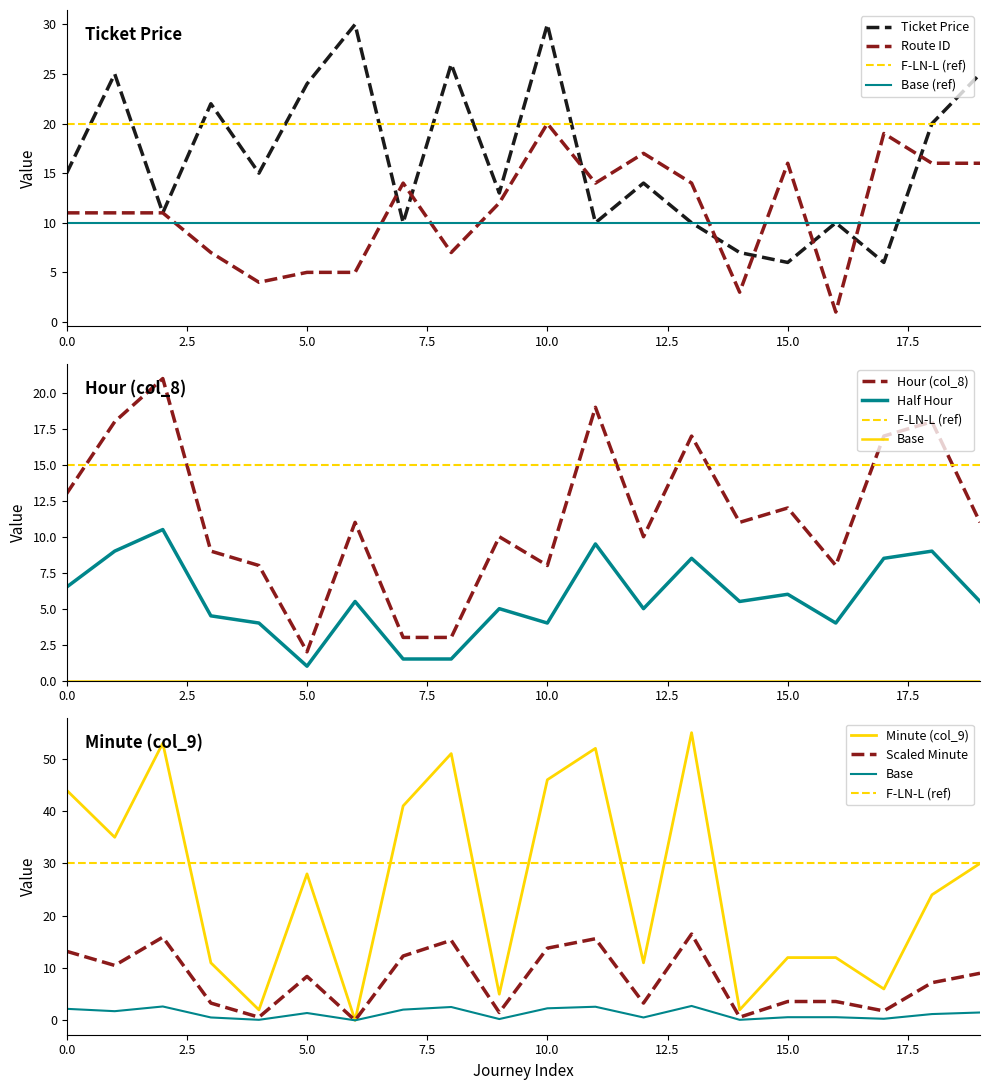

Is it true that col_9 equals 51 at 8?

True